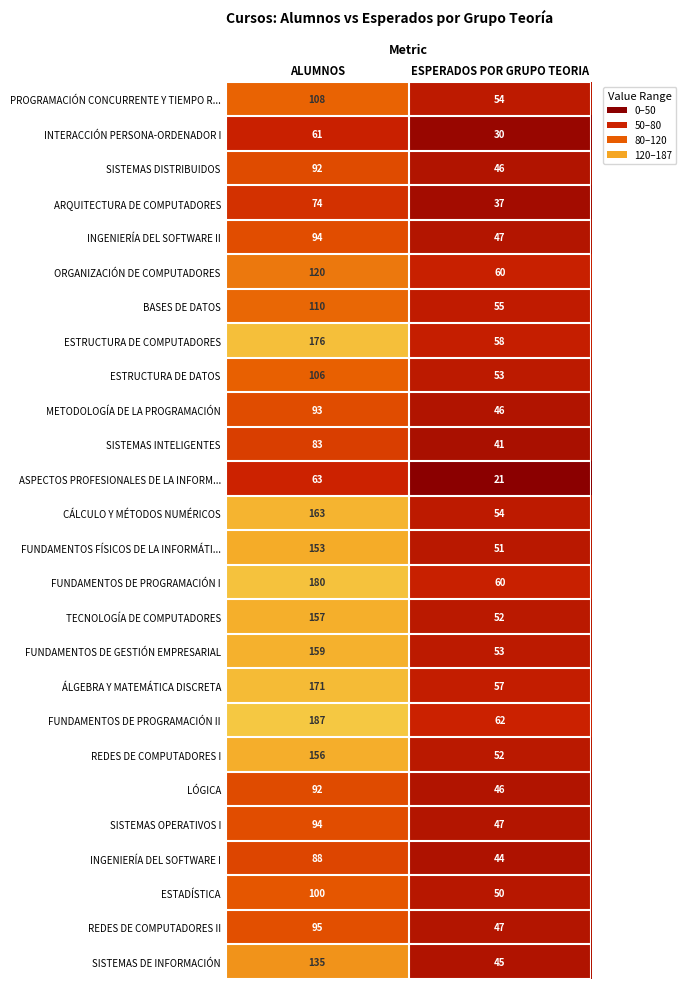

Which label corresponds to the largest value in the chart?

ALUMNOS